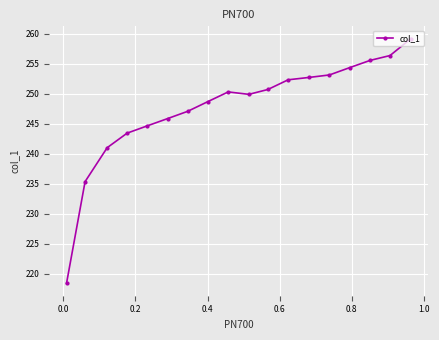

Reading left to right, transcribe all the data shown in this chart.

218.4	235.4	241.0	243.4	244.6	245.9	247.1	248.7	250.3	249.9	250.7	252.3	252.7	253.1	254.3	255.6	256.4	259.2